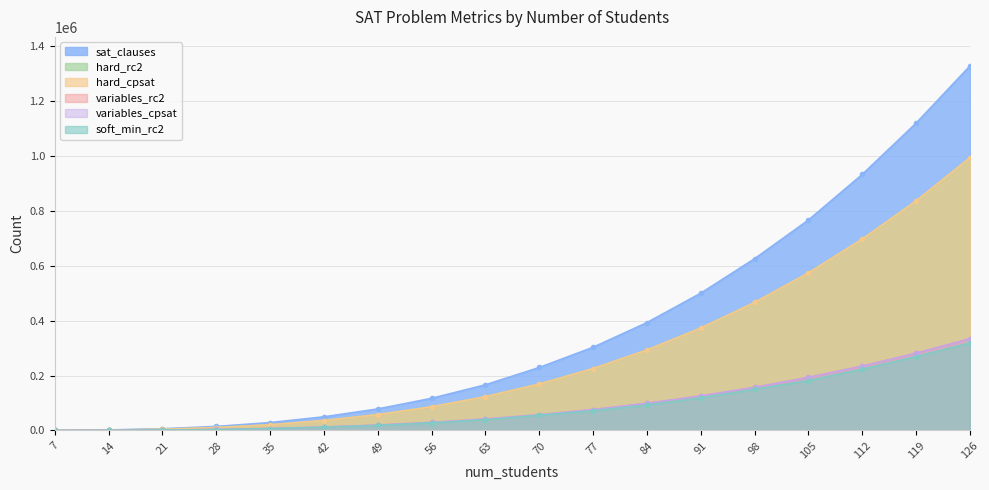

Rank the series by their maximum value, from lowest to highest.

soft_min_rc2, variables_rc2, variables_cpsat, hard_rc2, hard_cpsat, sat_clauses